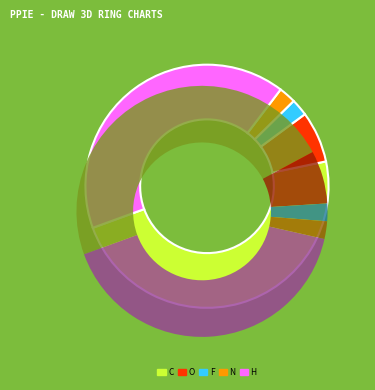

What is the majority slice?

C